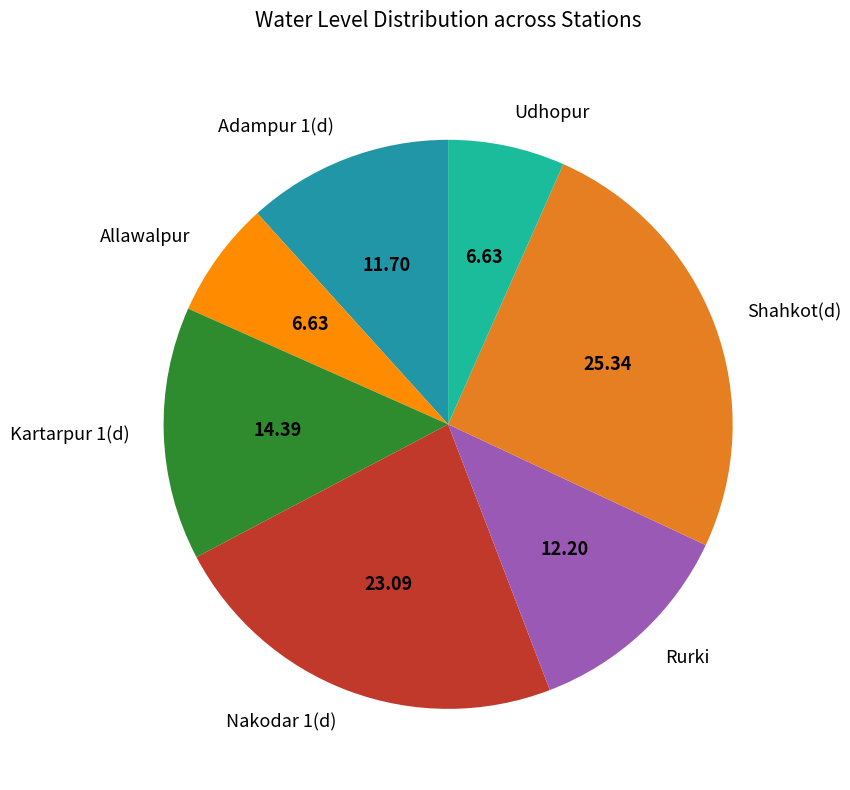

What is the ratio of the value at Kartarpur 1(d) to the value at Nakodar 1(d)?

0.6